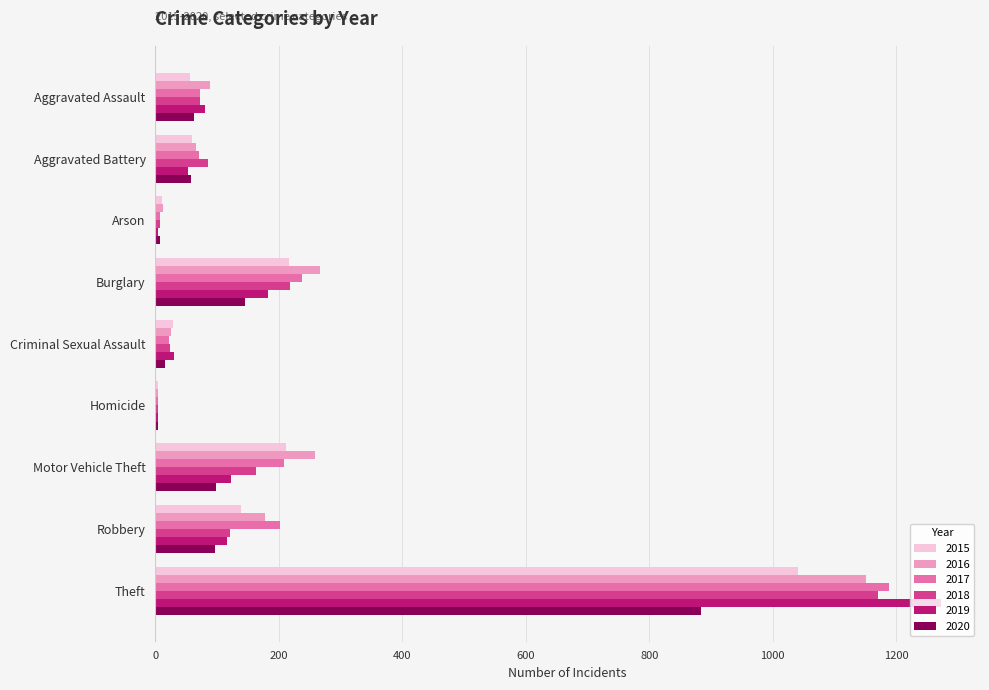

Is the value of 2017 at Aggravated Battery greater than the value of 2020 at Theft?

No